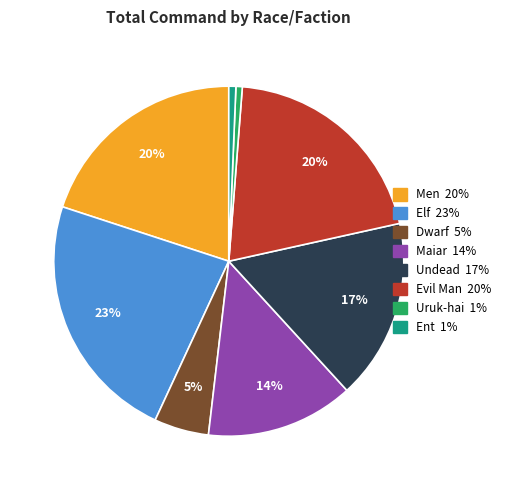

To the nearest percent, what percentage of the pie is Undead?

17%